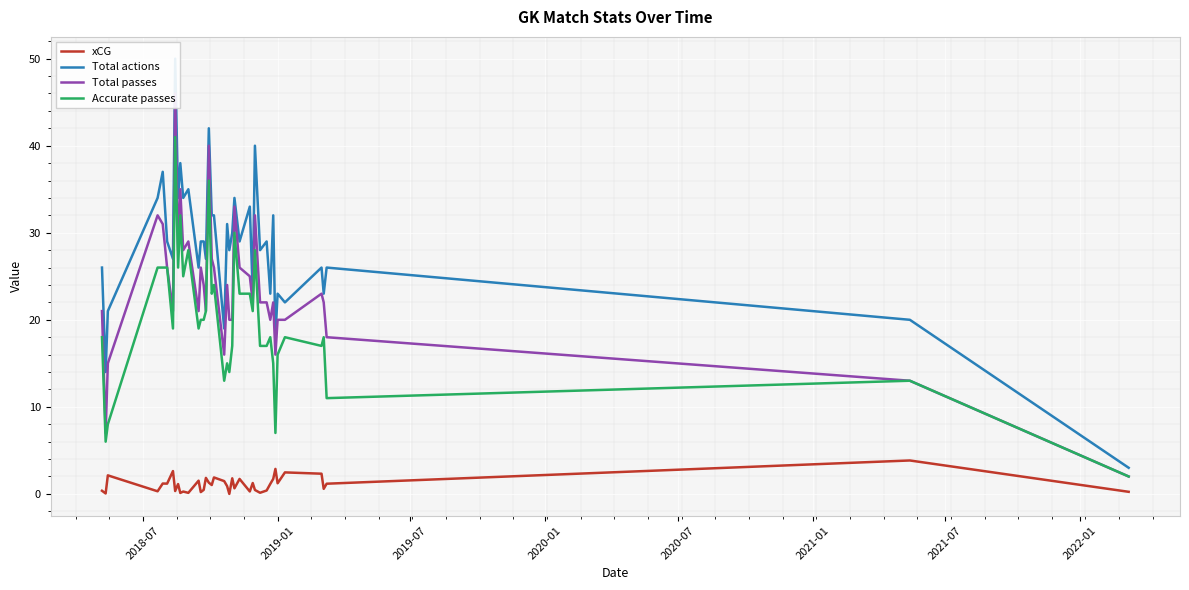

True or false: Accurate passes and xCG cross at least once.

False